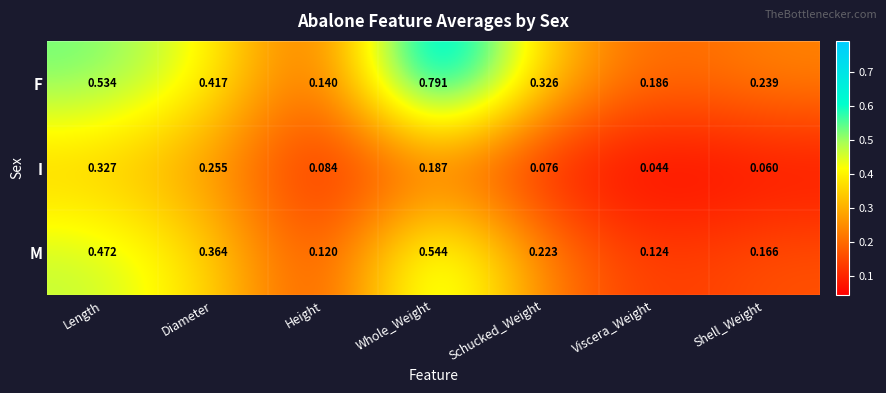

Where is M nearest to the value 0?

Height